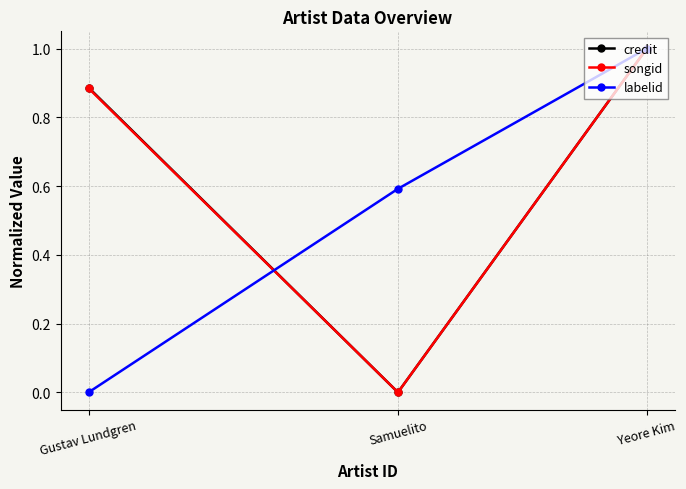

What is the highest value of the songid series?

1.0